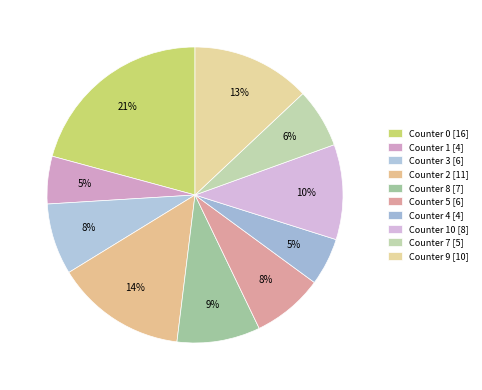

Count the number of slices in the pie.

10